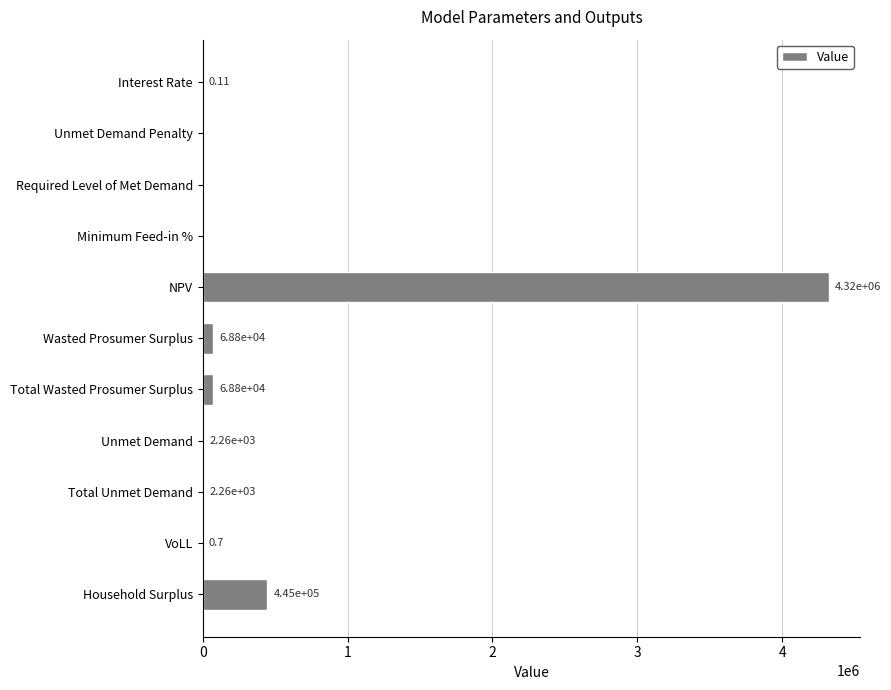

What is the change in value from Required Level of Met Demand to Unmet Demand?

+2264.0